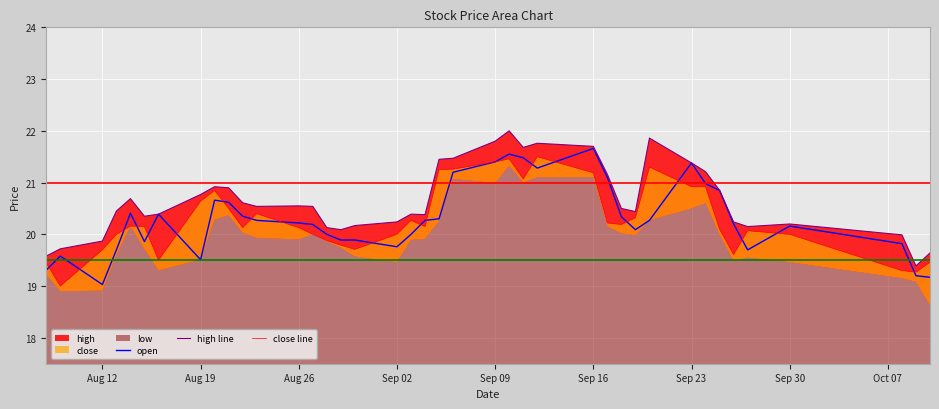

At which label does open reach its minimum?

Aug 12